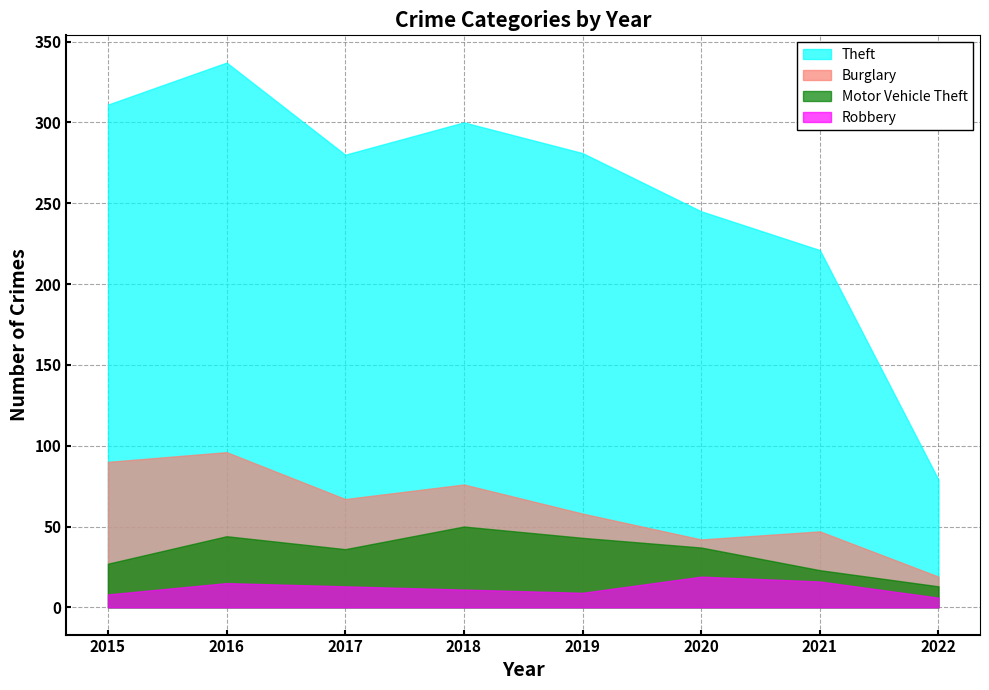

How many data points in Motor Vehicle Theft are above 37?

3